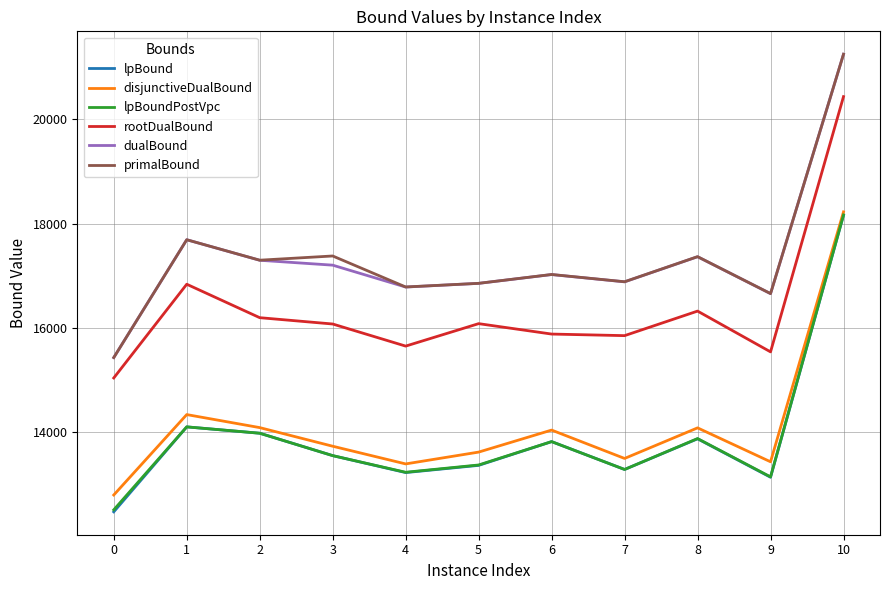

Is the value of dualBound at 8 greater than the value of rootDualBound at 6?

Yes